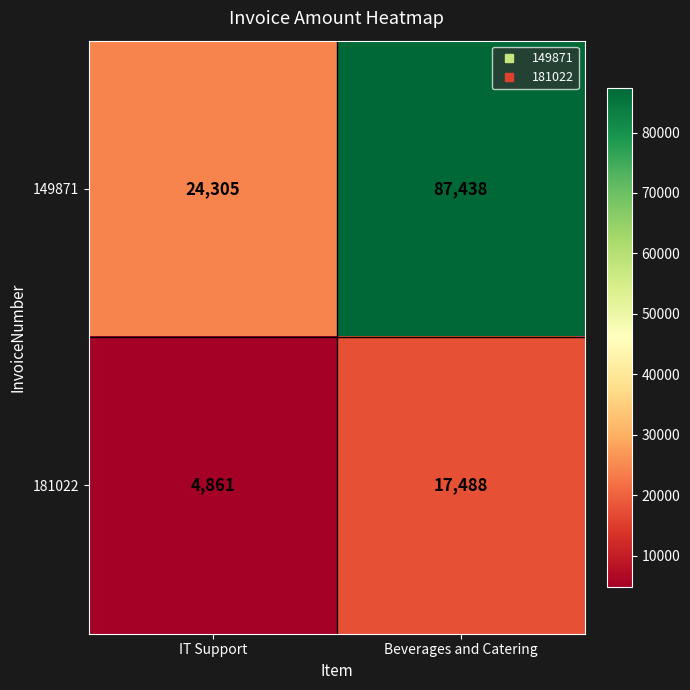

Rank the series at IT Support from lowest to highest value.

181022, 149871